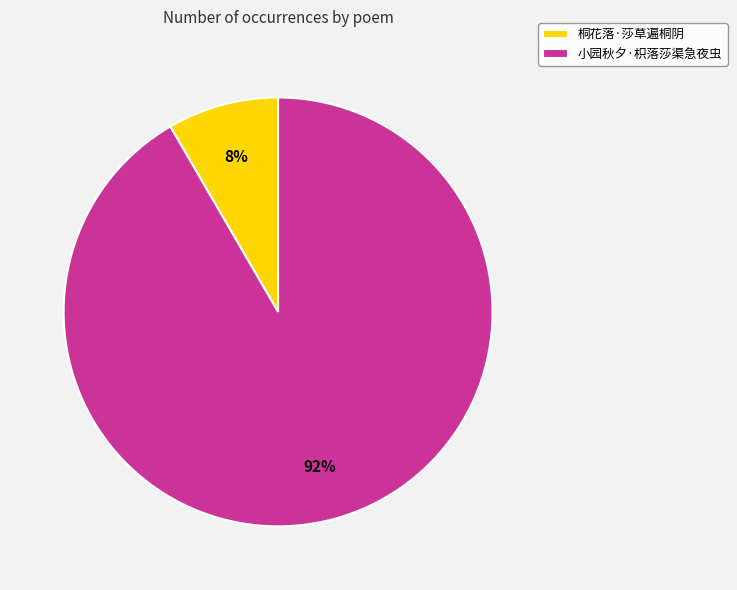

To the nearest percent, what percentage of the pie is 小园秋夕·枳落莎渠急夜虫?

92%